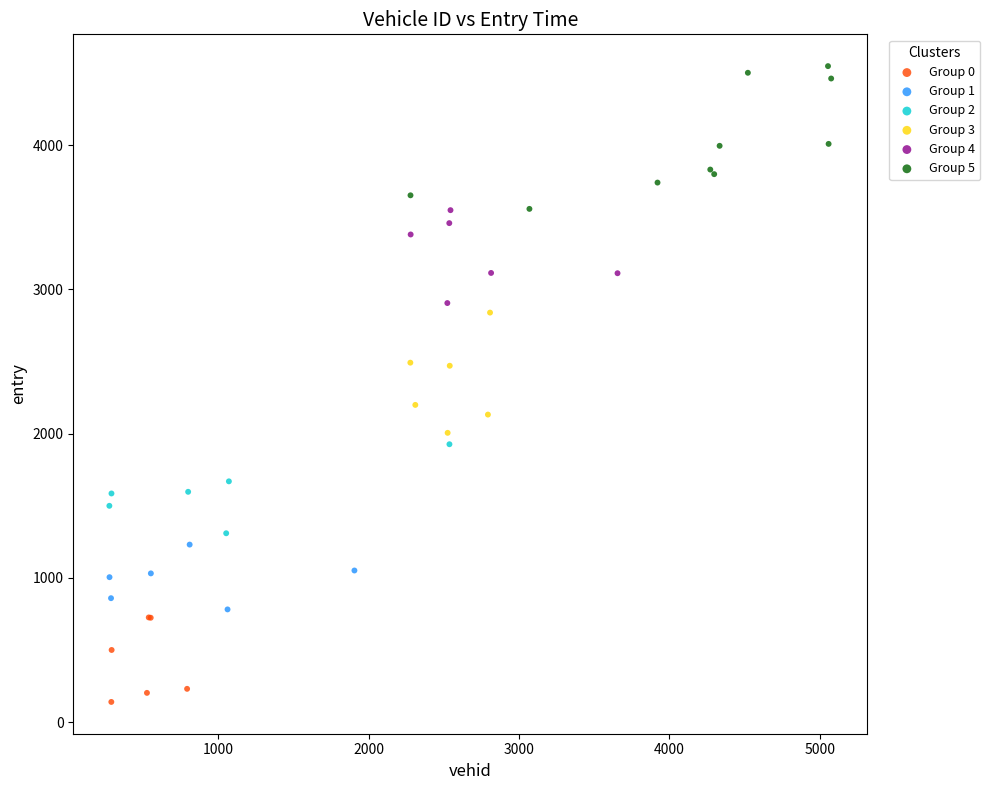

Which series reaches the maximum Y coordinate?

Group 5